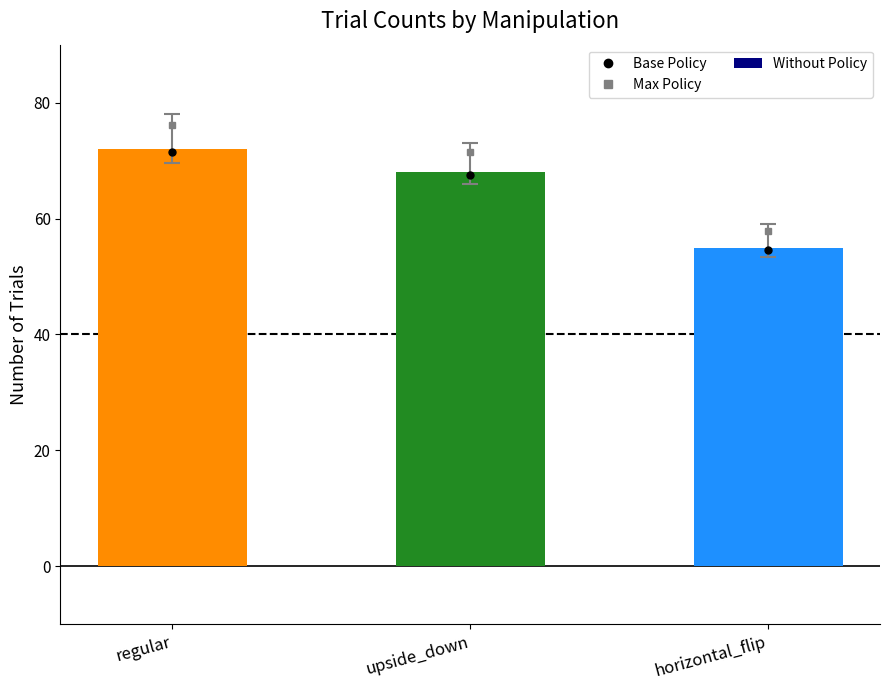

At which category does the chart reach its minimum across all series?

horizontal_flip